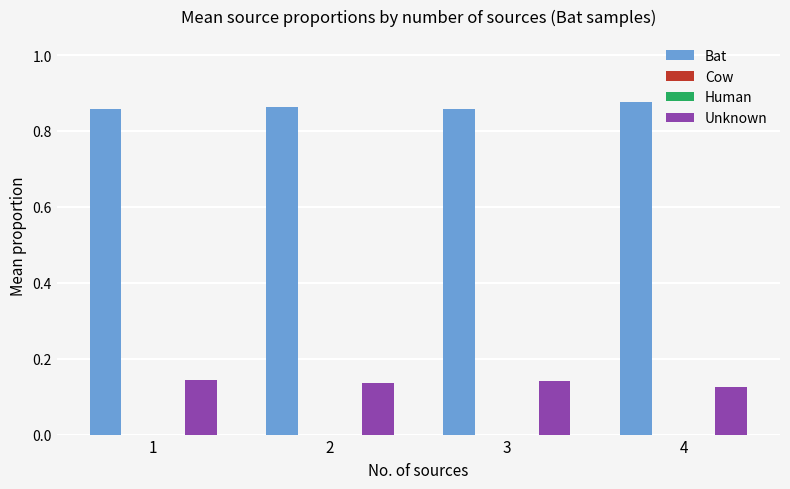

True or false: Bat has a value of 1.4 at 4.

False